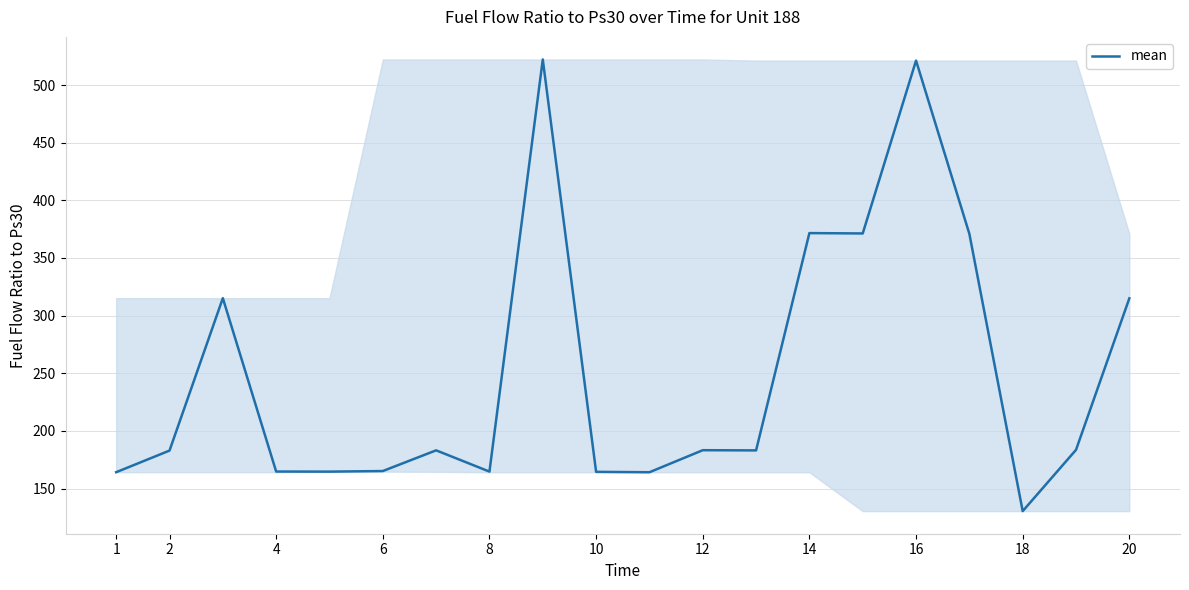

What is the greatest value displayed?

522.2